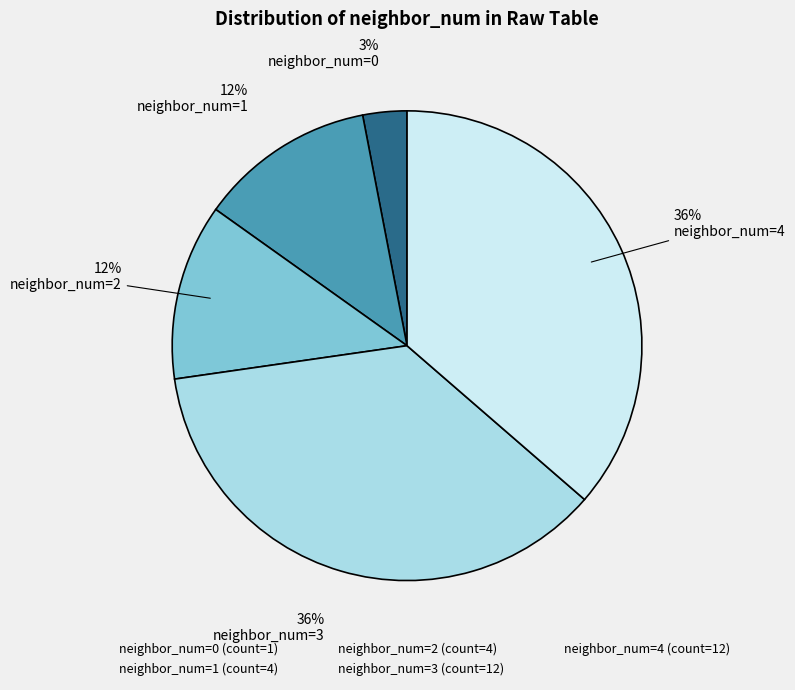

What is the smallest slice in the pie chart?

neighbor_num=0